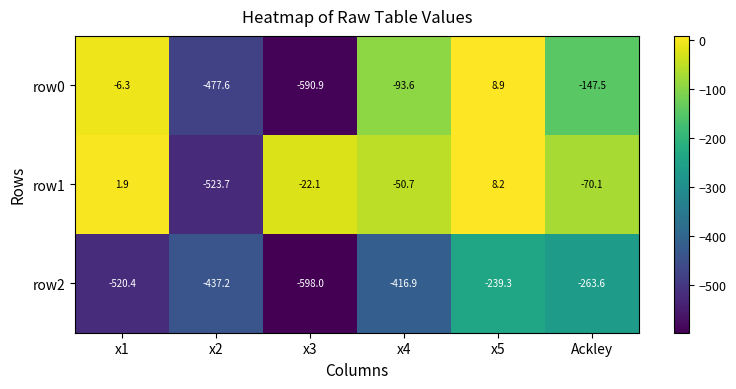

How many values in the row1 series are below -22?

4